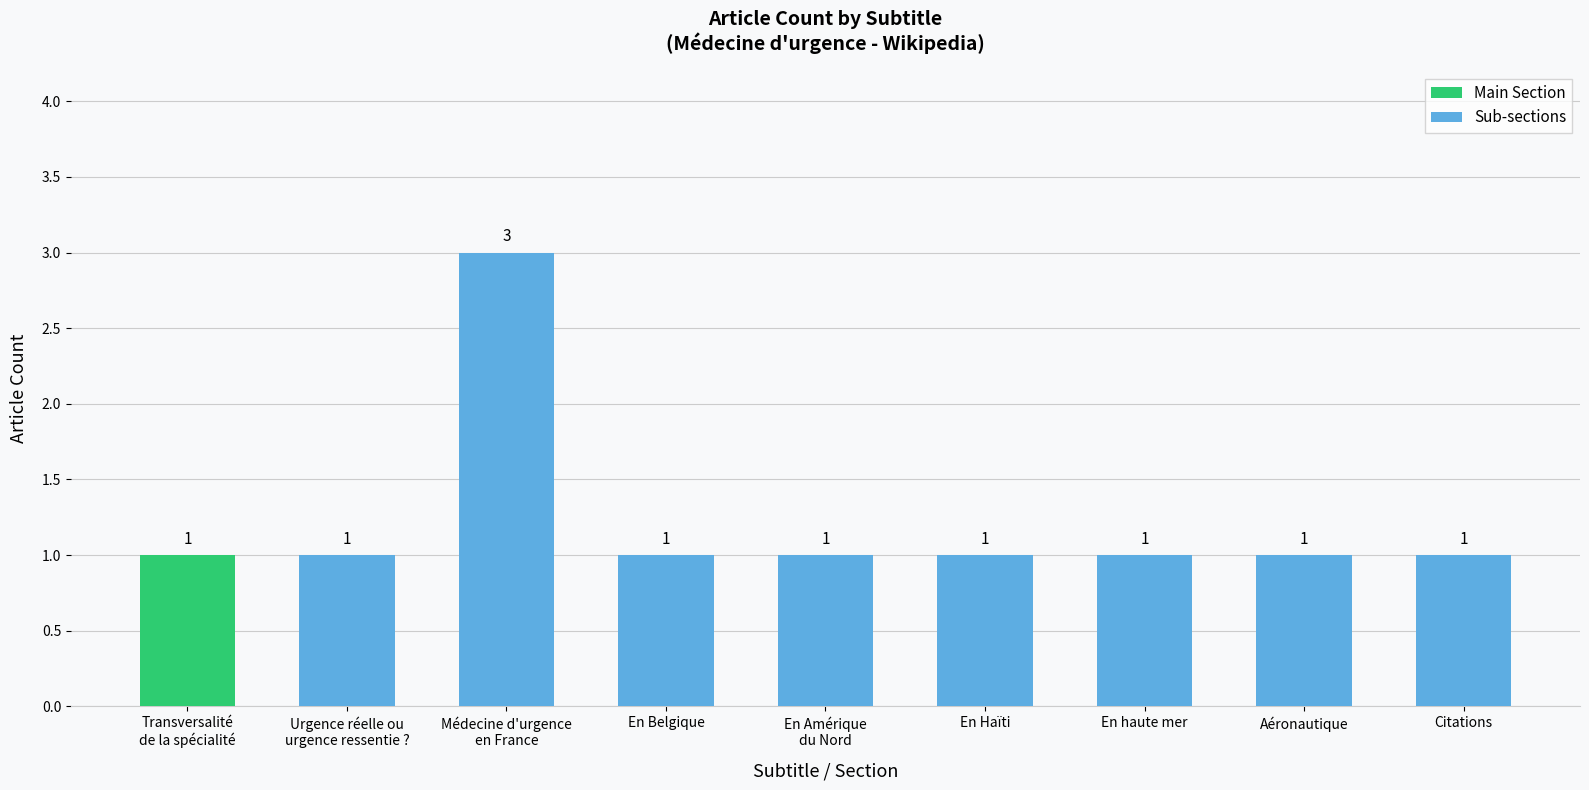

Is it true that the value at En Belgique is 1?

True